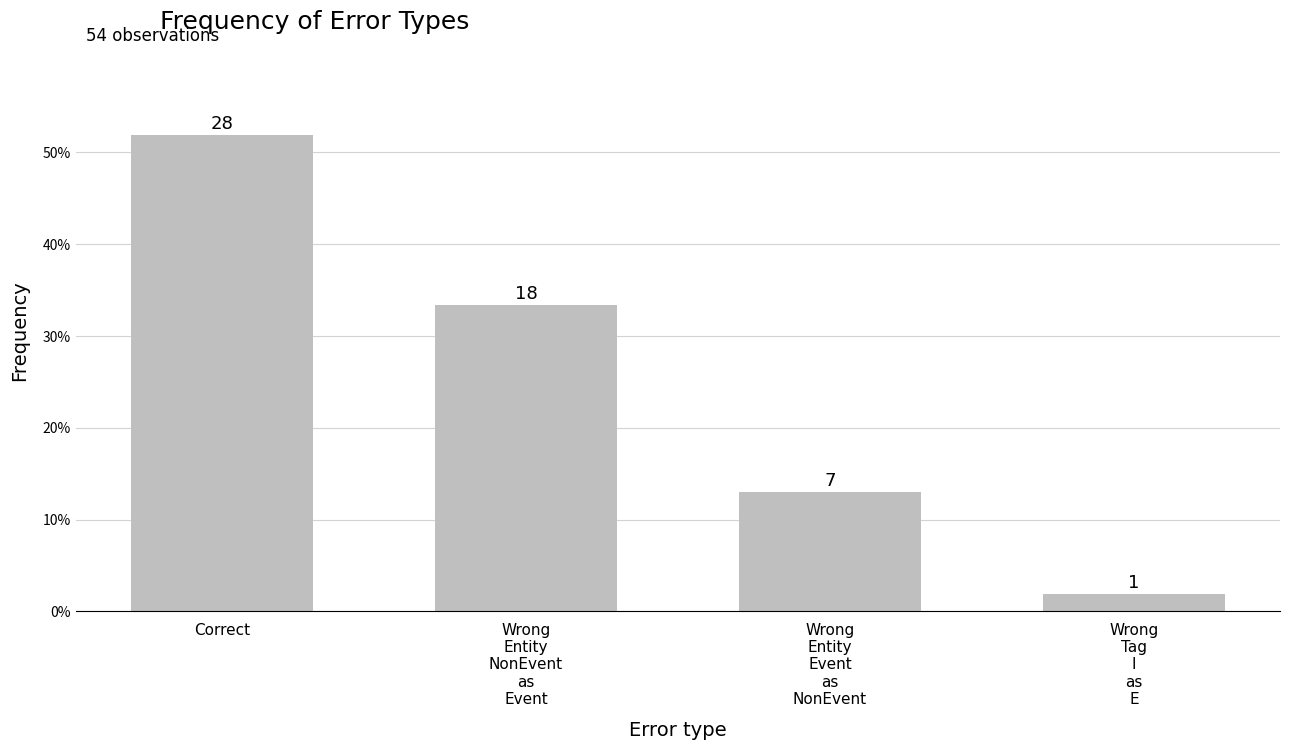

What is the sum of all values?

1.0